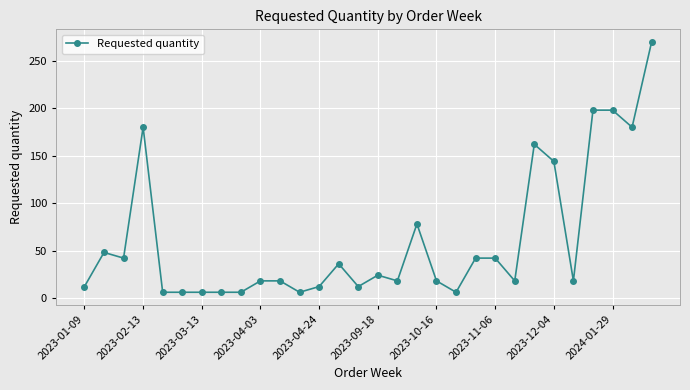

What is the greatest value displayed?

270